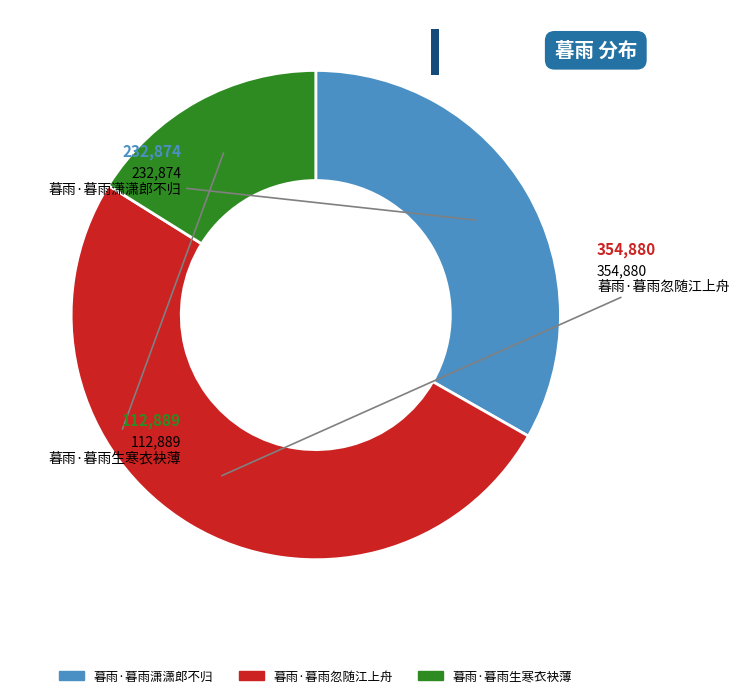

What is the ratio of the value at 暮雨·暮雨忽随江上舟 to the value at 暮雨·暮雨生寒衣袂薄?

3.1